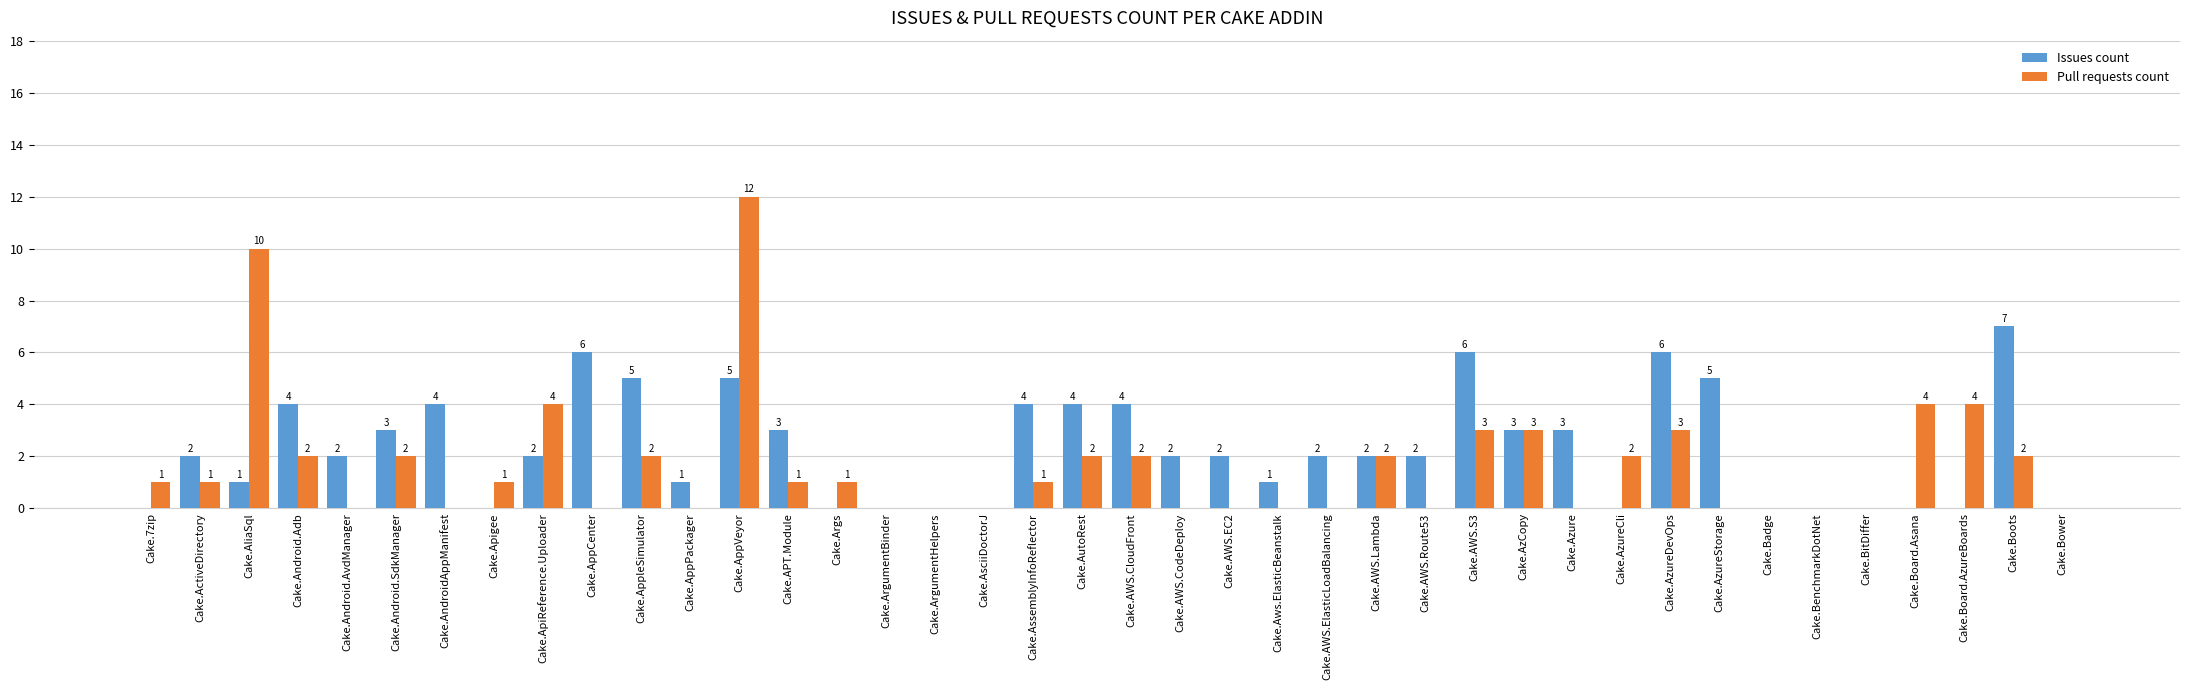

Is it true that Pull requests count equals 0 at Cake.Azure?

True